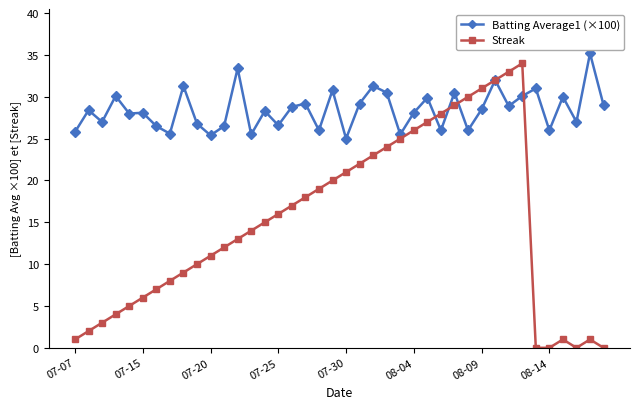

What are all the series names shown in the legend?

Batting Average1 (×100), Streak